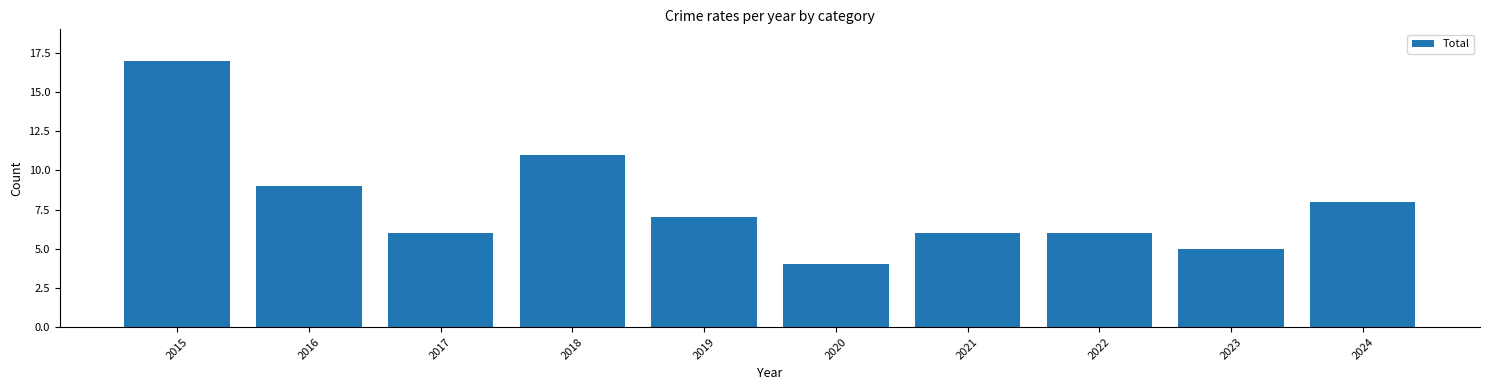

Is it true that the value at 2021 is 4?

False